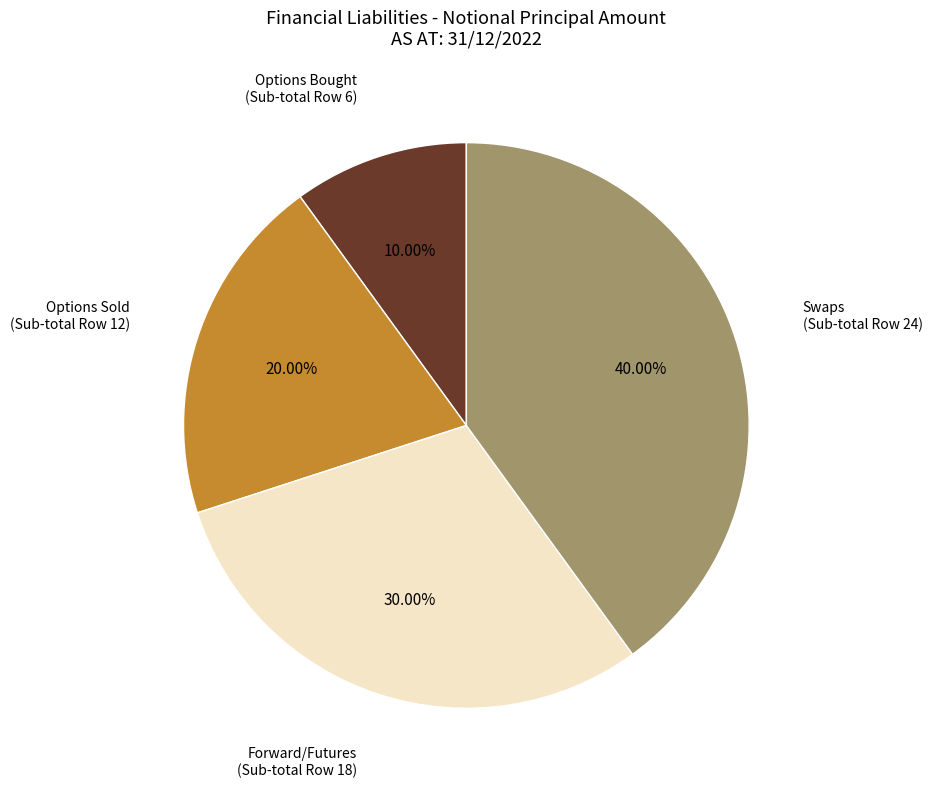

Does any single category account for the majority?

No